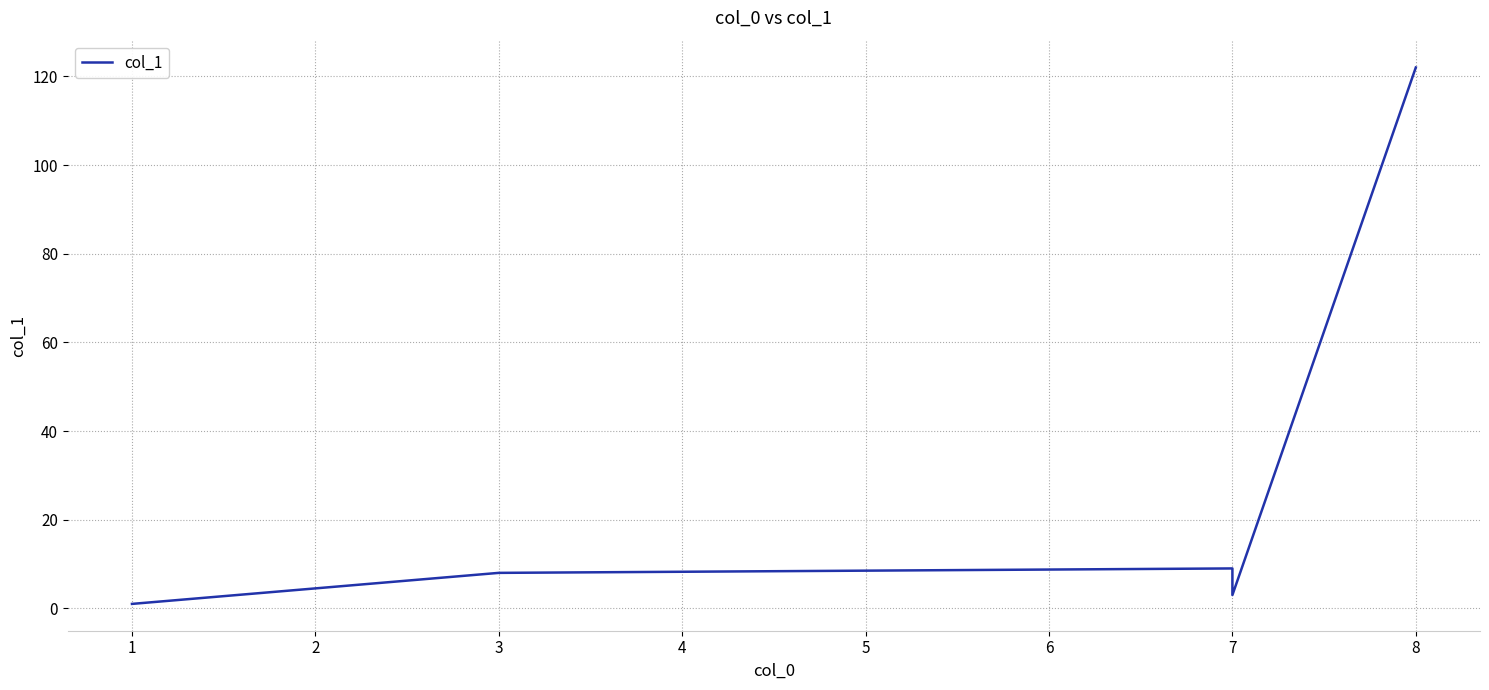

What is the value of the 1st point from the left?

1